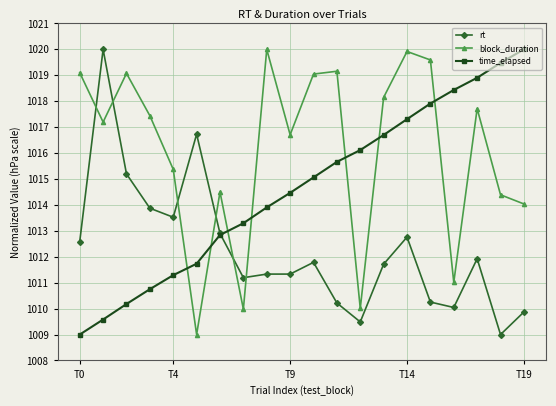

What is the average value of the time_elapsed series?

1014.6